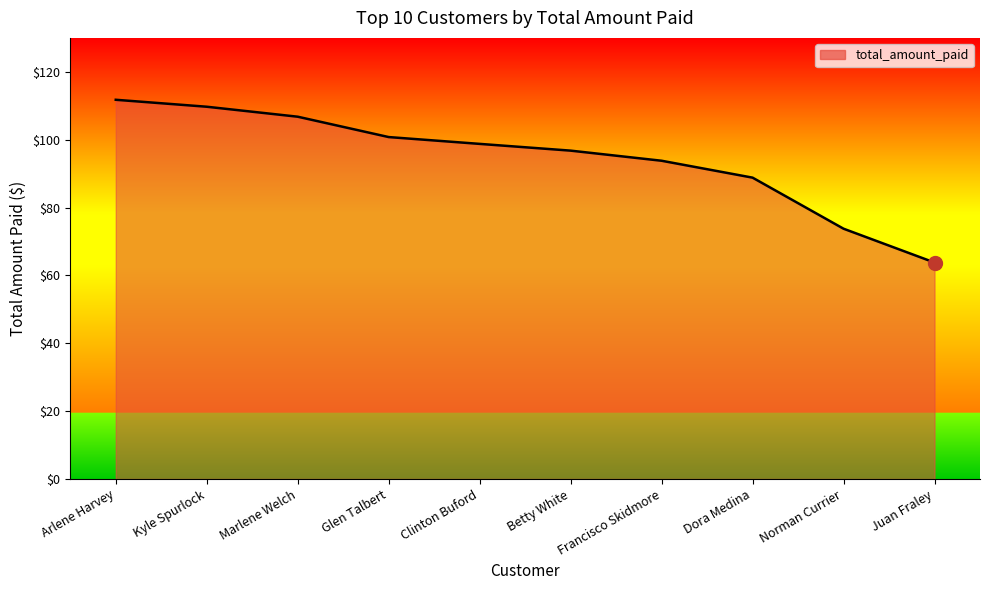

Count the number of values greater than 98.

5